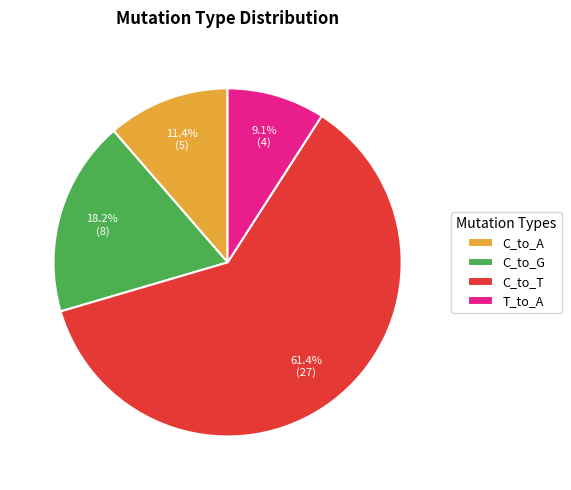

How many slices are in this pie chart?

4